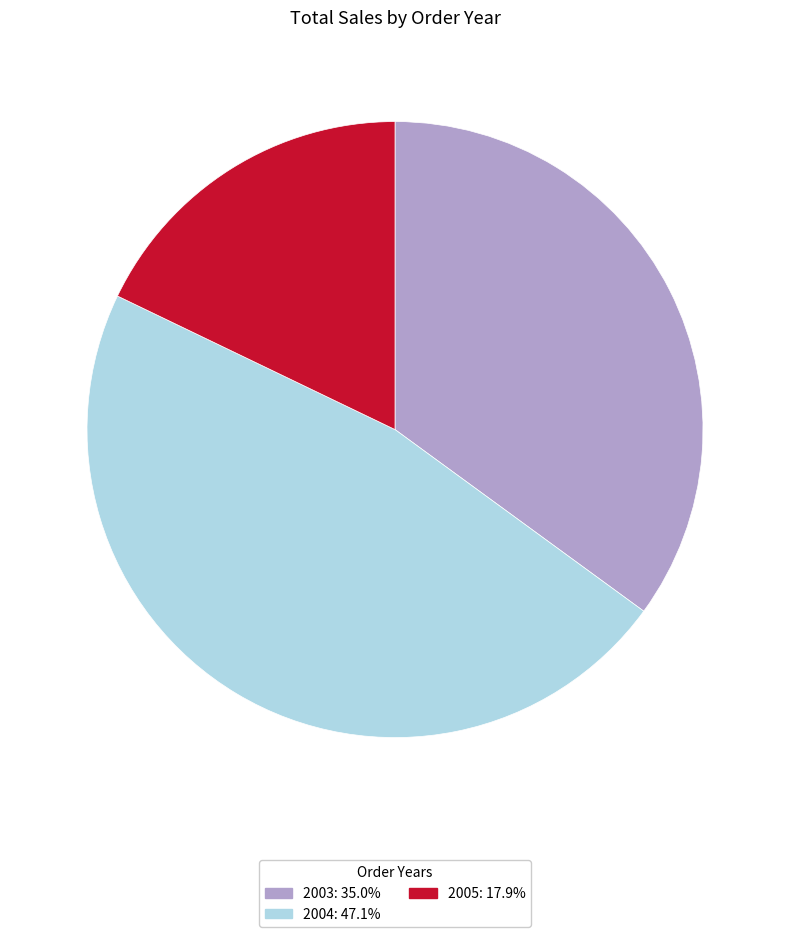

What is the ratio of the value at 2003 to the value at 2005?

2.0